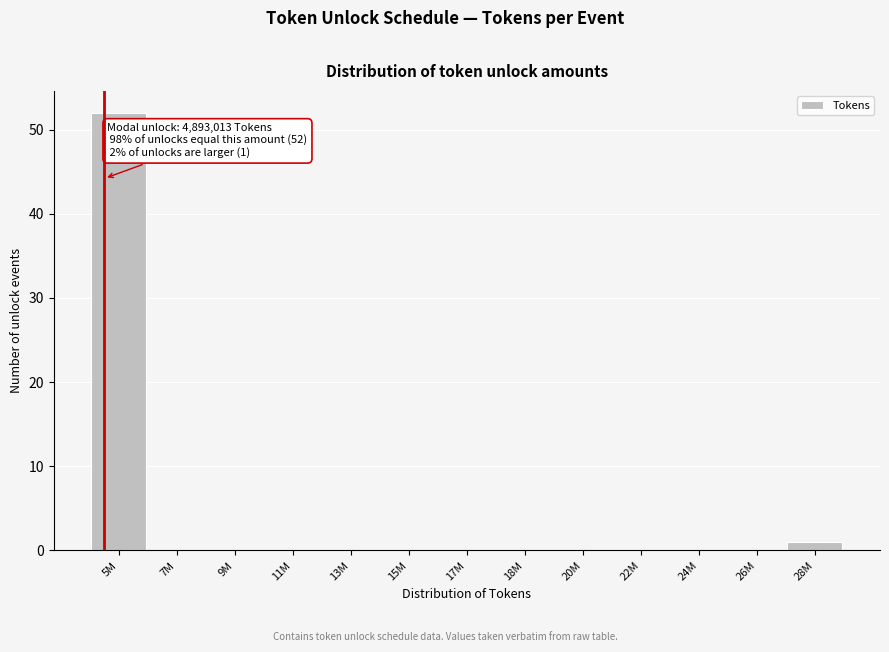

Reading left to right, extract all data points from this chart.

5M=52	7M=0	9M=0	11M=0	13M=0	15M=0	17M=0	18M=0	20M=0	22M=0	24M=0	26M=0	28M=1